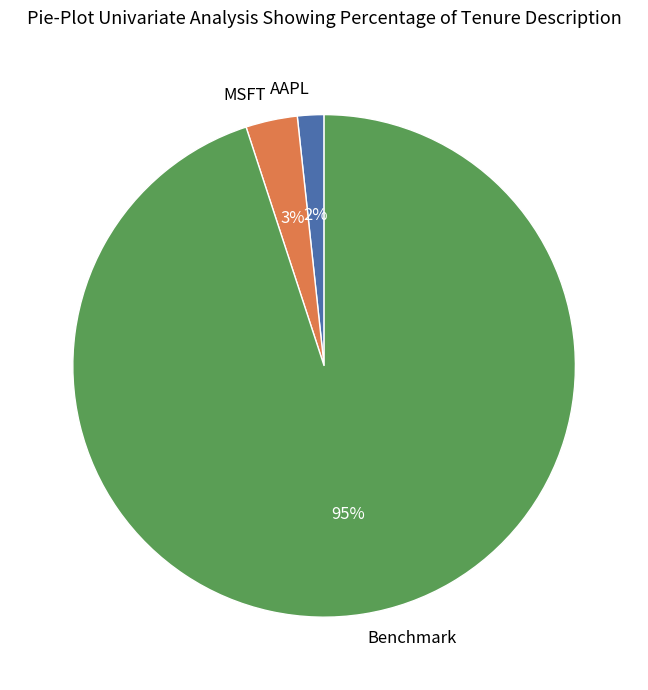

Combined, do Benchmark and AAPL account for over 50%?

Yes